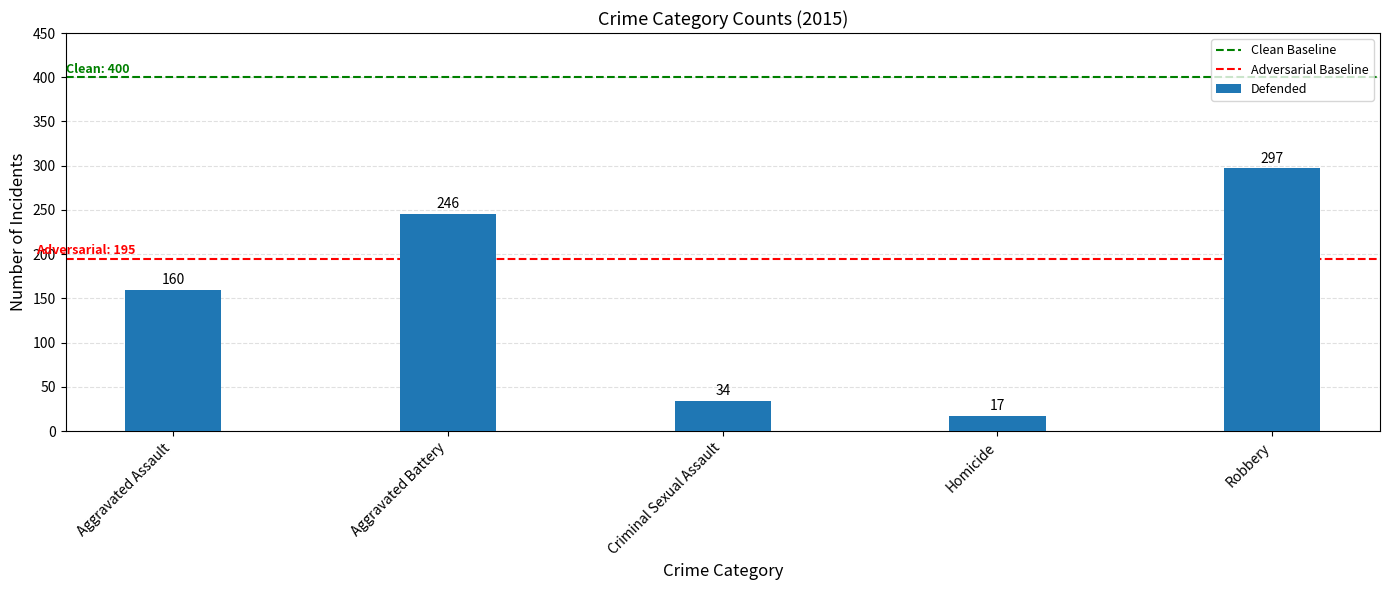

What position from the left is Aggravated Battery?

2